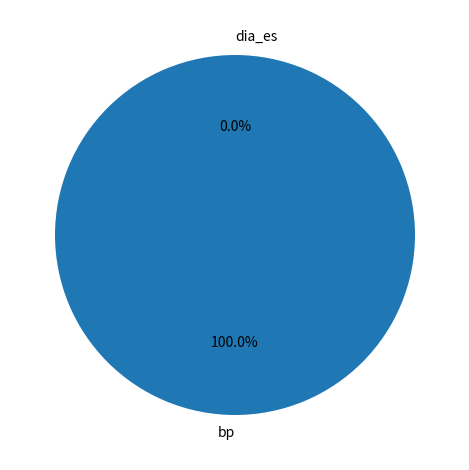

Which has a higher value, dia_es or bp?

bp